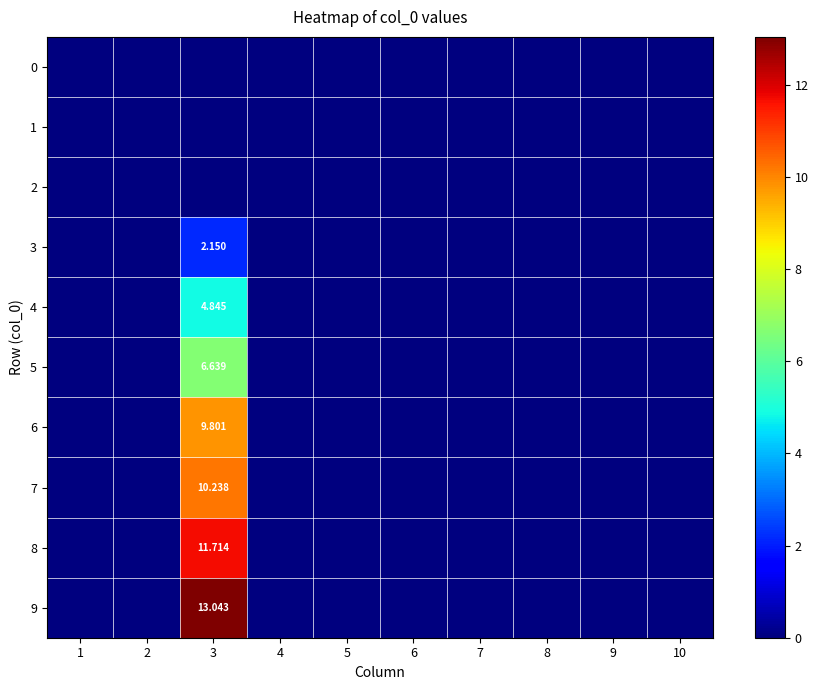

Is it true that 1 equals 0.0 at 1?

True